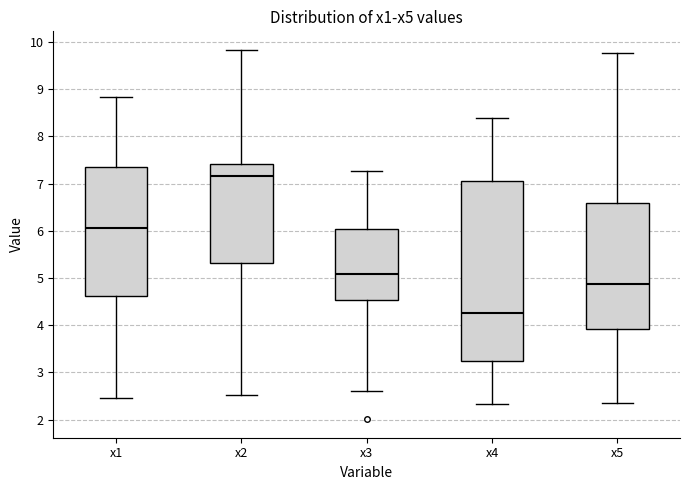

Reading left to right, read every box against the y-axis: the position of its median line, the range the box covers, and the ends of its whiskers. The values are not printed on the chart, so give them approximately, as read against the axis.

x1: median 6.1, box 4.6 to 7.4, whiskers 2.5 to 8.8
x2: median 7.2, box 5.3 to 7.4, whiskers 2.5 to 9.8
x3: median 5.1, box 4.5 to 6.0, whiskers 2.6 to 7.3
x4: median 4.3, box 3.2 to 7.1, whiskers 2.3 to 8.4
x5: median 4.9, box 3.9 to 6.6, whiskers 2.3 to 9.8